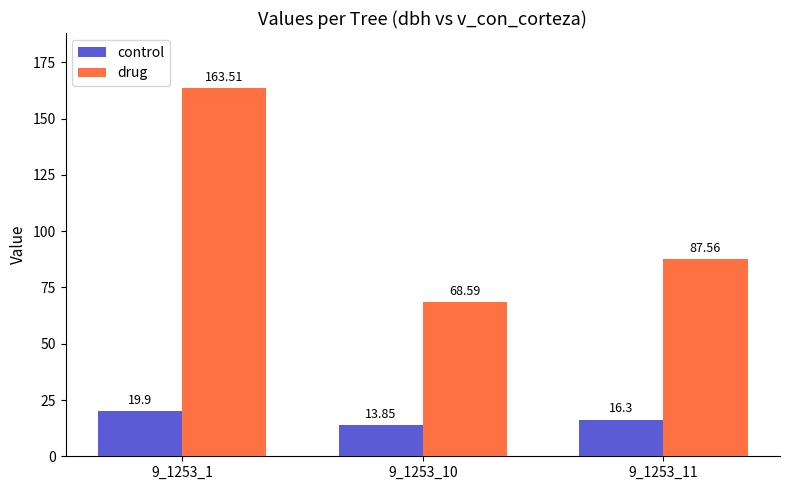

Which series changed the most between 9_1253_1 and 9_1253_11?

drug